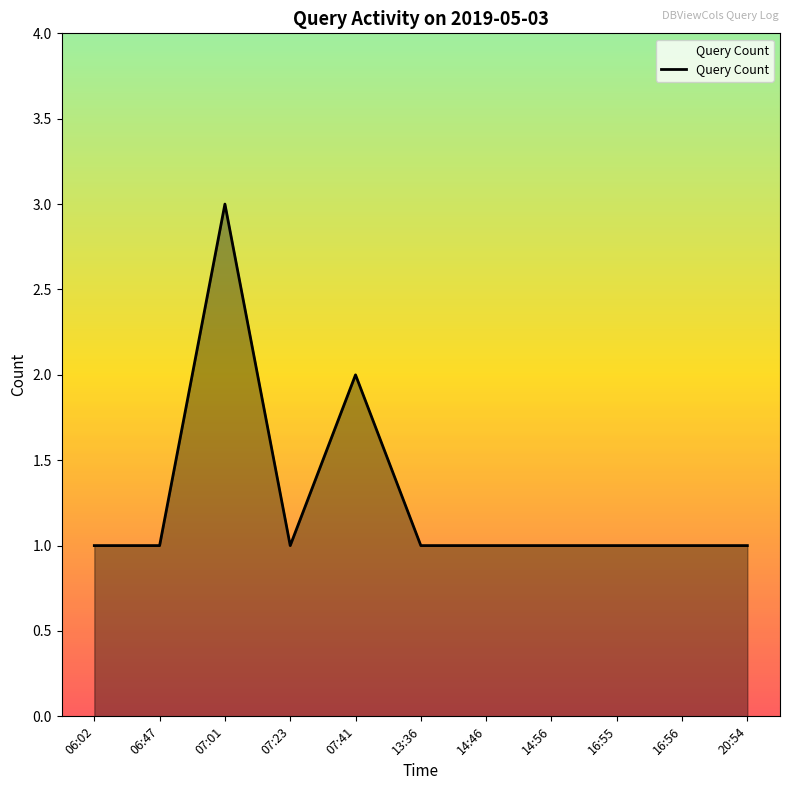

What position from the right is 20:54?

1